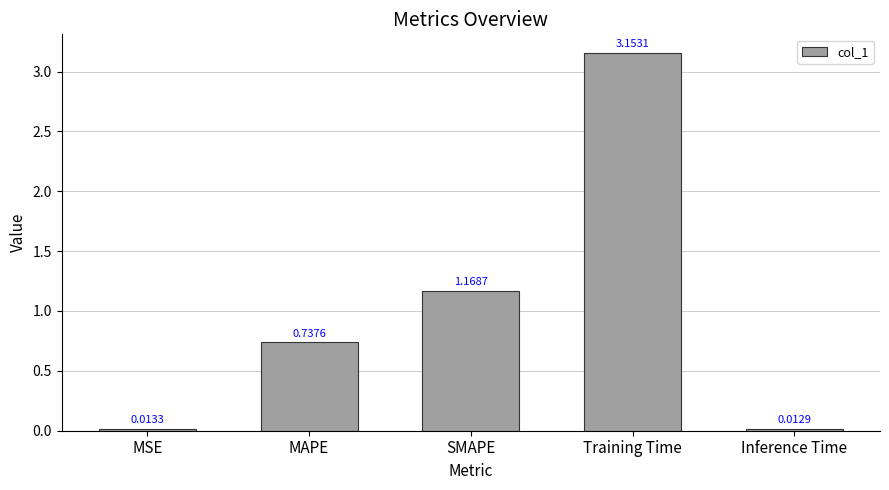

The chart shows a value of 0.3 at MAPE. True or false?

False